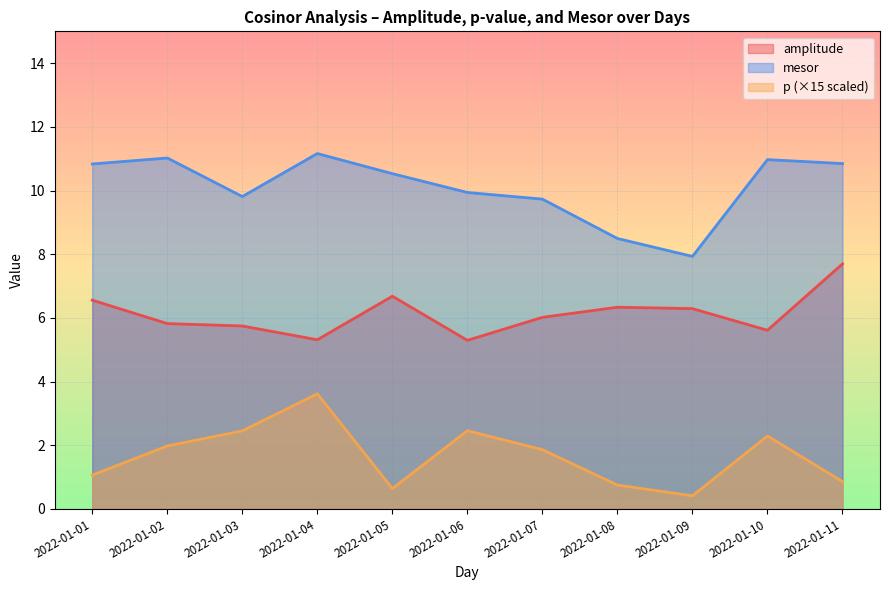

True or false: p and mesor intersect in this chart.

False